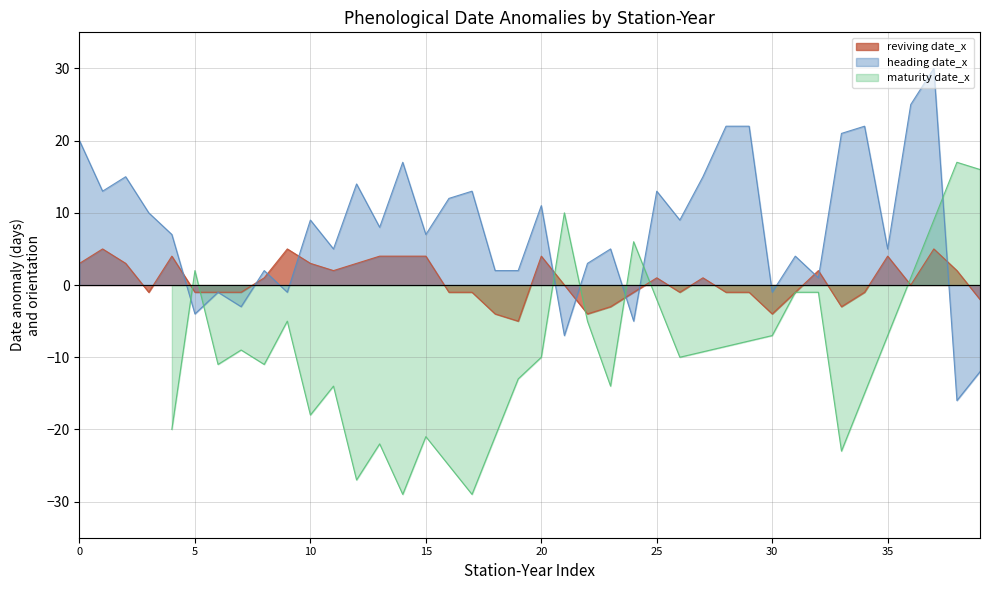

Which series has the largest total across all categories?

heading date_x